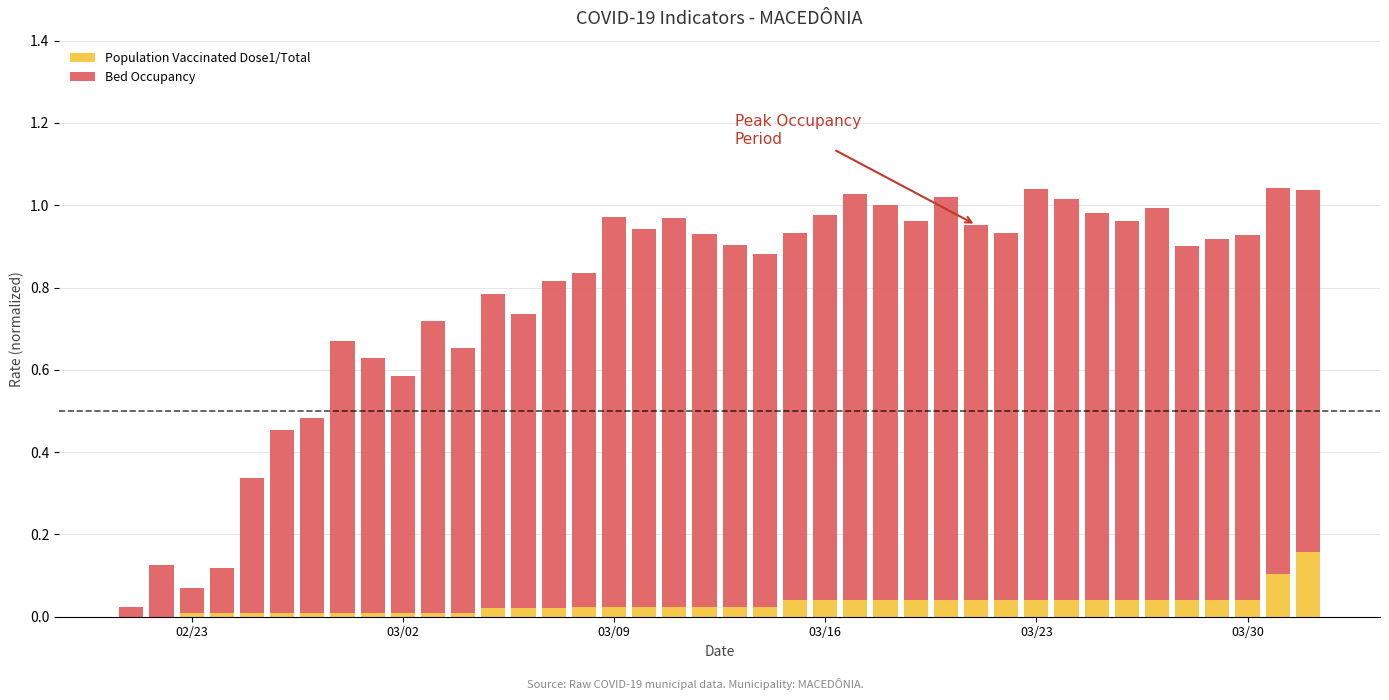

How many series are shown in this chart?

2